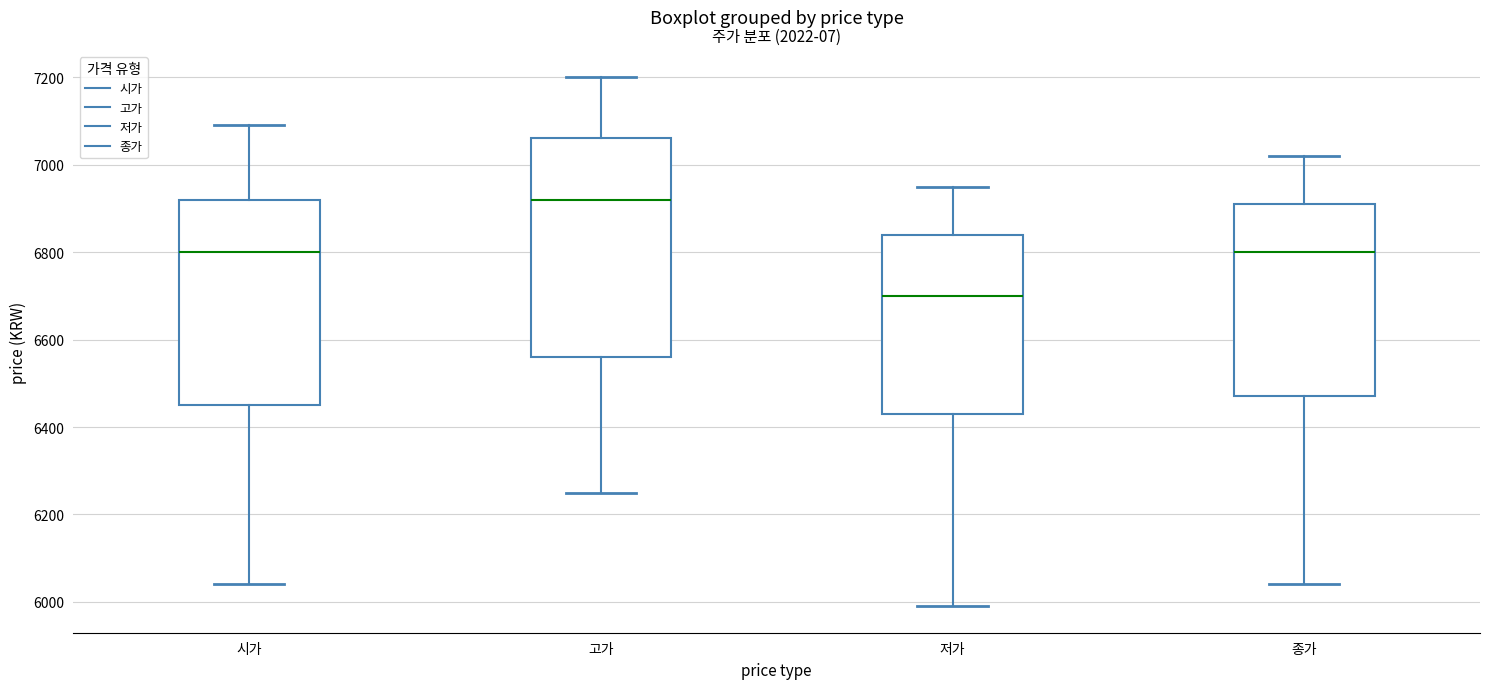

Reading left to right, read every box against the y-axis: the position of its median line, the range the box covers, and the ends of its whiskers. The values are not printed on the chart, so give them approximately, as read against the axis.

시가: median 6800, box 6460 to 6920, whiskers 6040 to 7100
고가: median 6920, box 6560 to 7060, whiskers 6260 to 7200
저가: median 6700, box 6440 to 6840, whiskers 6000 to 6960
종가: median 6800, box 6480 to 6920, whiskers 6040 to 7020